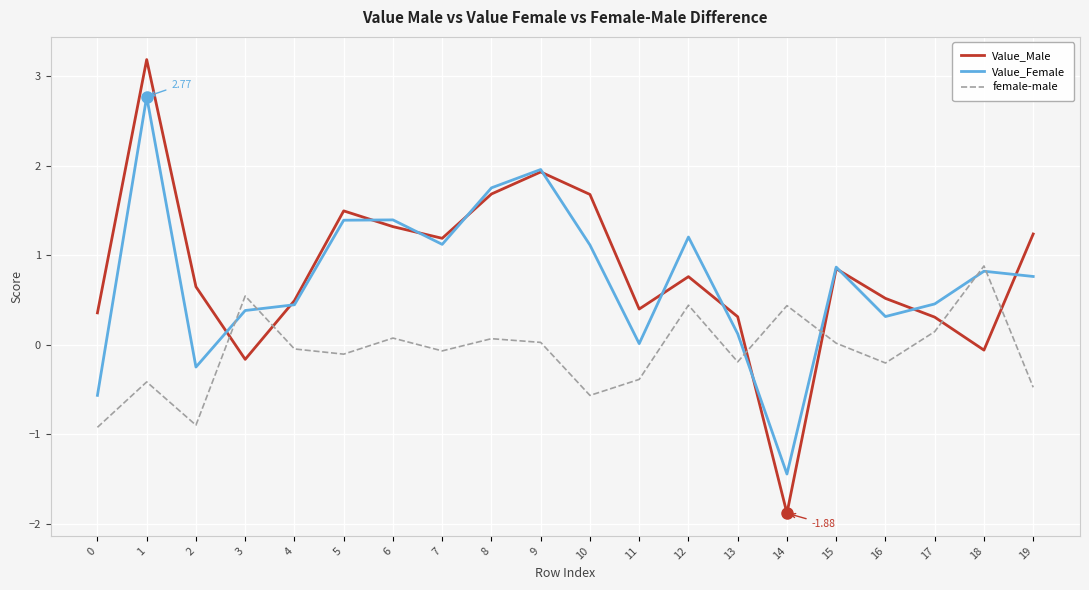

Which series changed the most between 14 and 15?

Value_Male